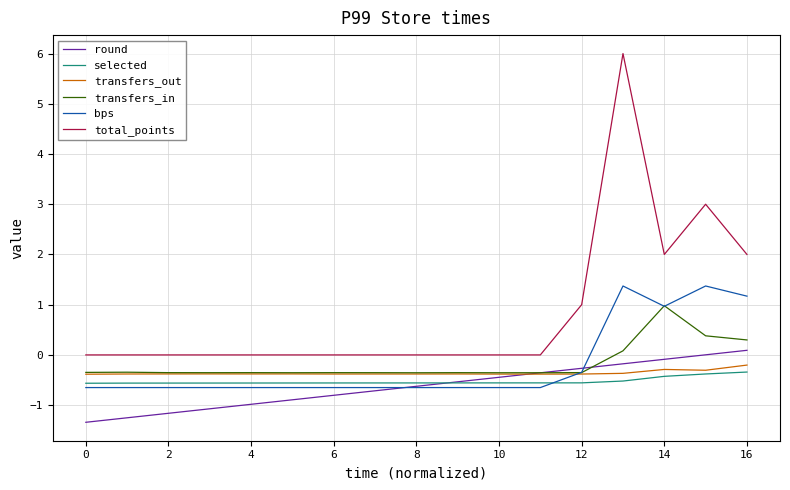

How many values in bps are below zero?

13